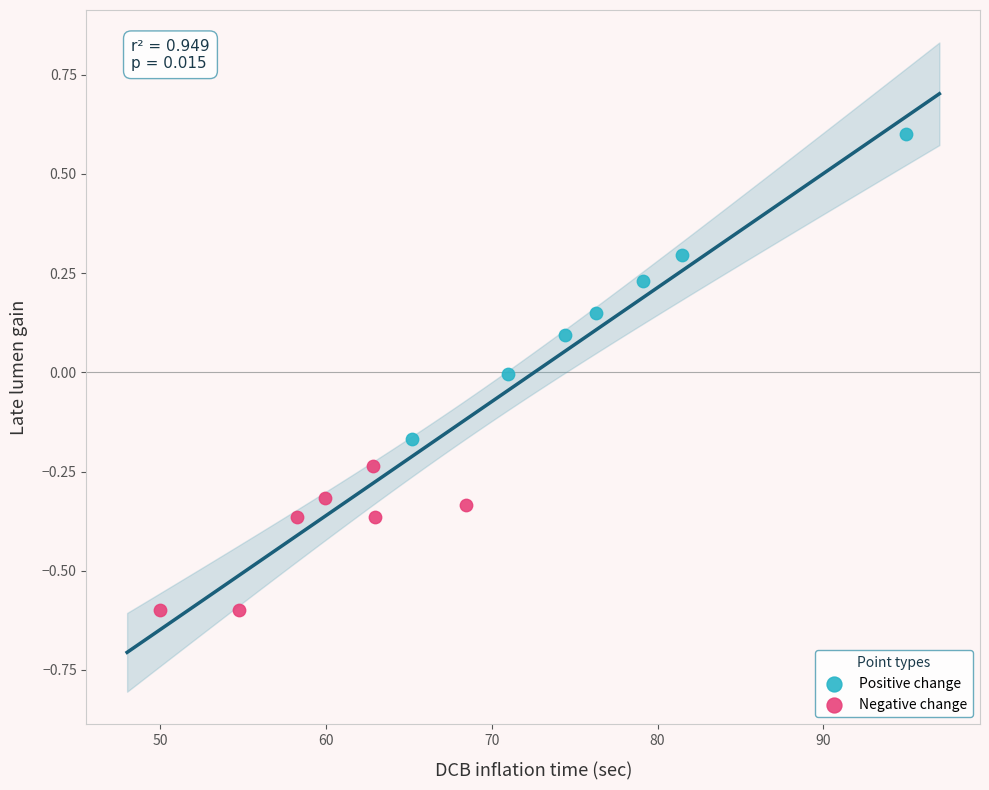

What are all the series names shown in the legend?

Positive change, Negative change